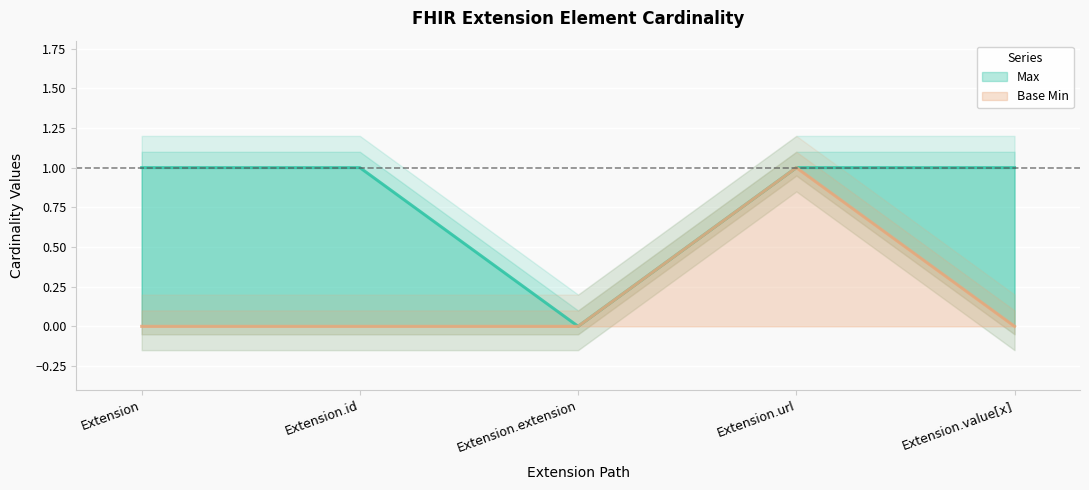

Reading right to left, what are all the values shown in this chart?

Max: Extension.value[x]=1	Extension.url=1	Extension.extension=0	Extension.id=1	Extension=1
Base Min: Extension.value[x]=0	Extension.url=1	Extension.extension=0	Extension.id=0	Extension=0